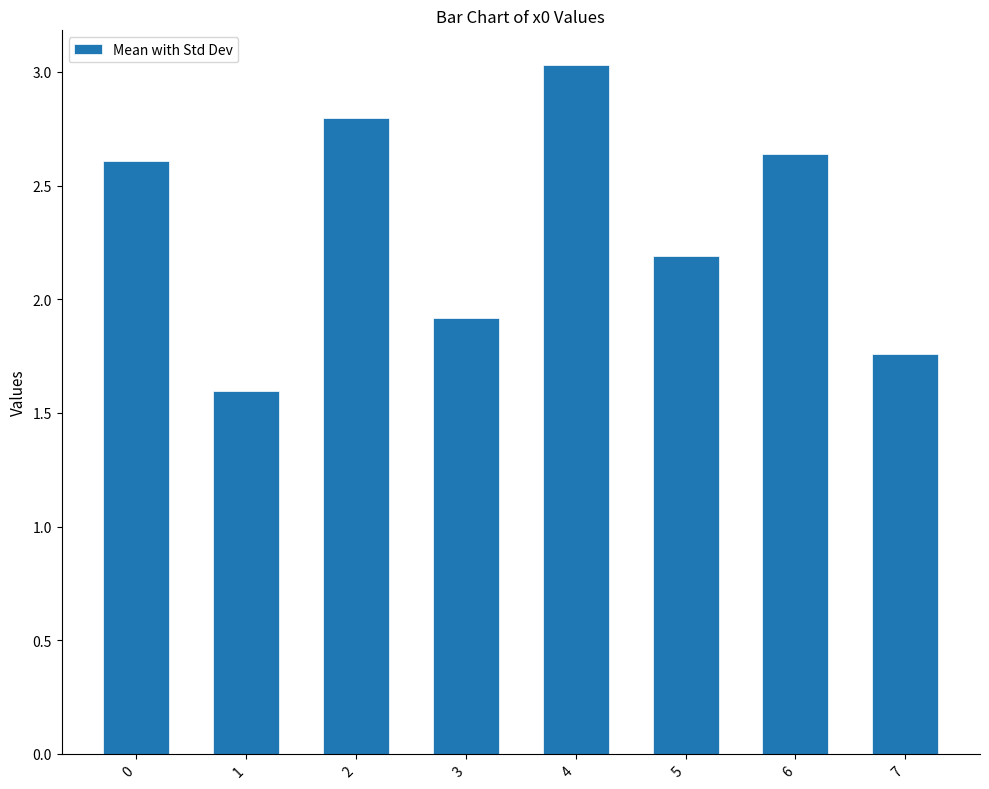

Rank the categories by value from lowest to highest.

1, 7, 3, 5, 0, 6, 2, 4